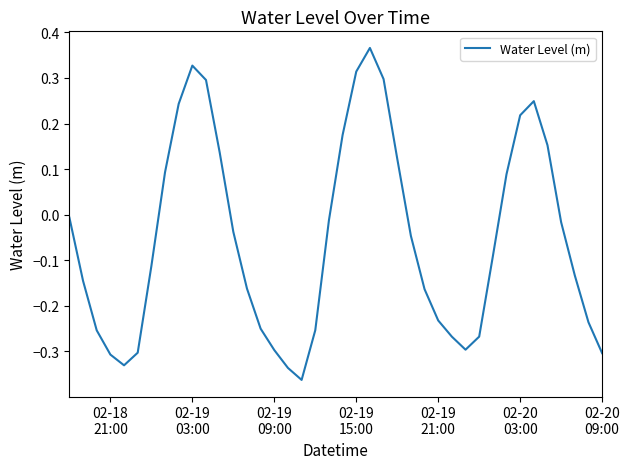

Does the chart display data point markers on the line(s)?

No